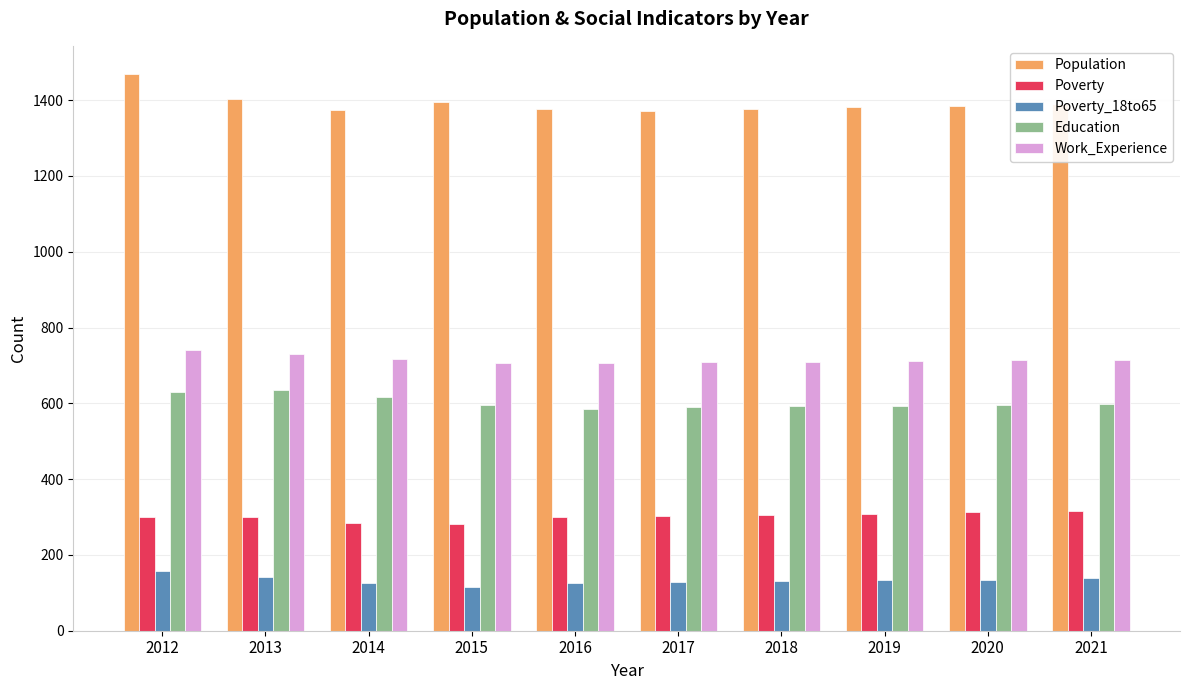

Are the bars horizontal?

No